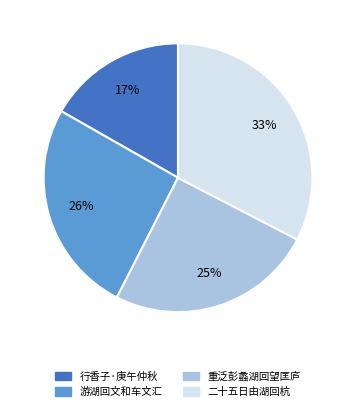

Is there any slice that represents more than half of the pie?

No